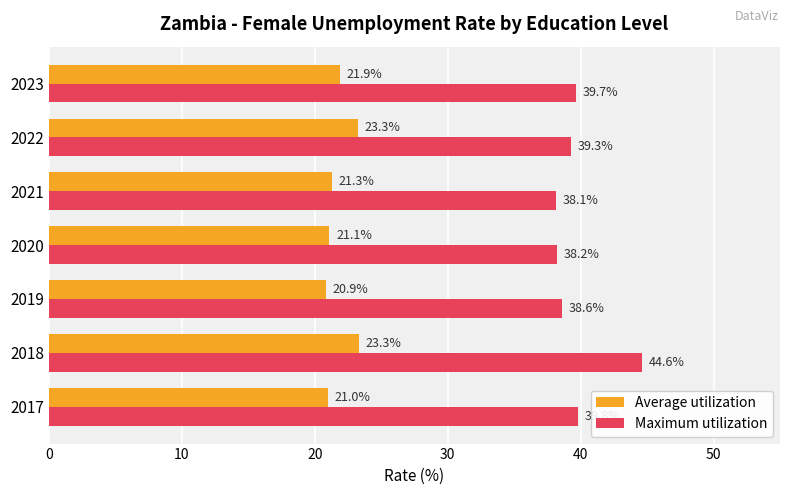

Which category has the lowest value across all series?

2019